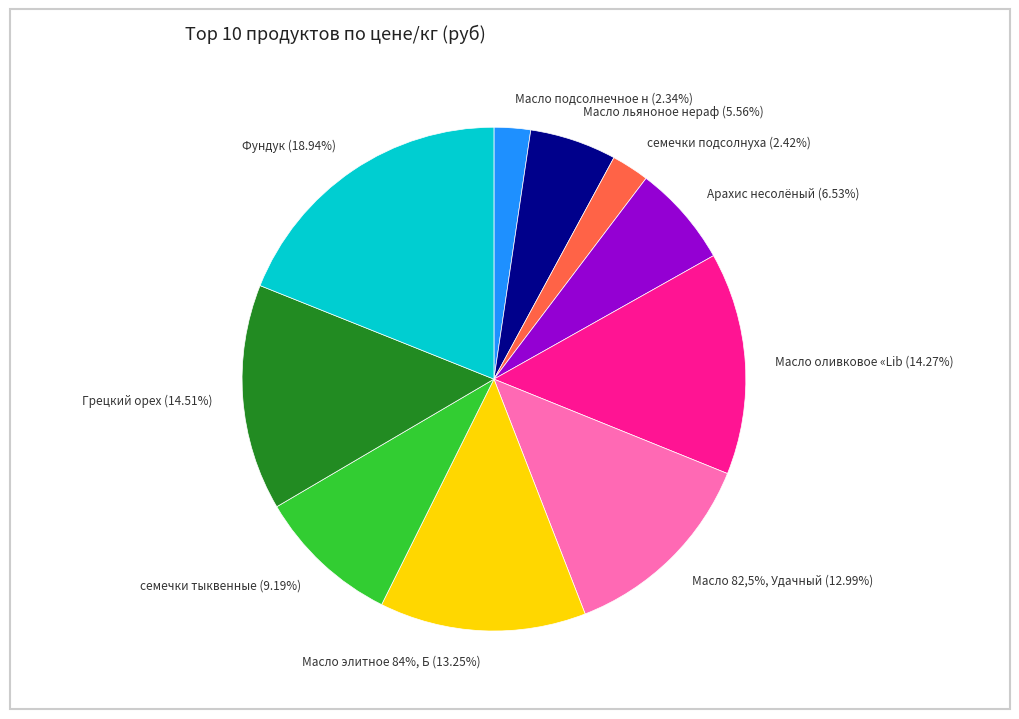

Which slice is the smallest?

Масло подсолнечное нераф